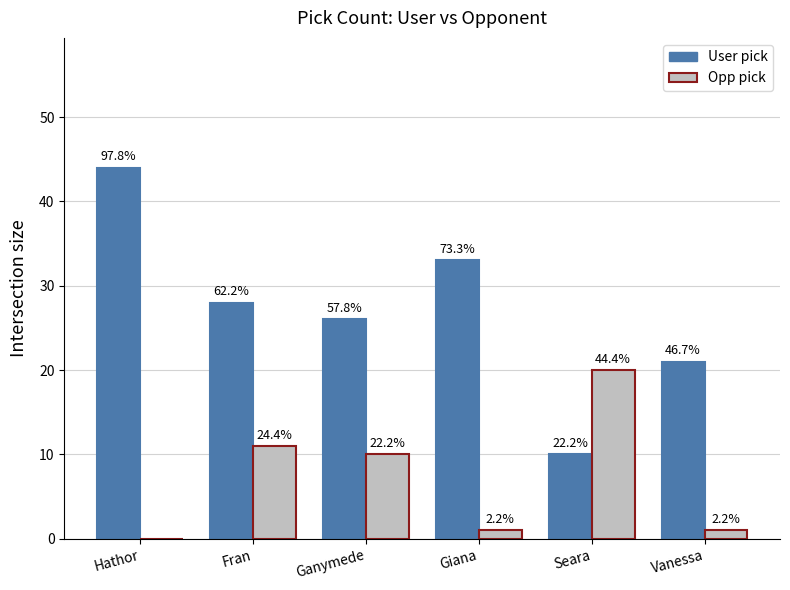

What are all the series names shown in the legend?

User pick, Opp pick